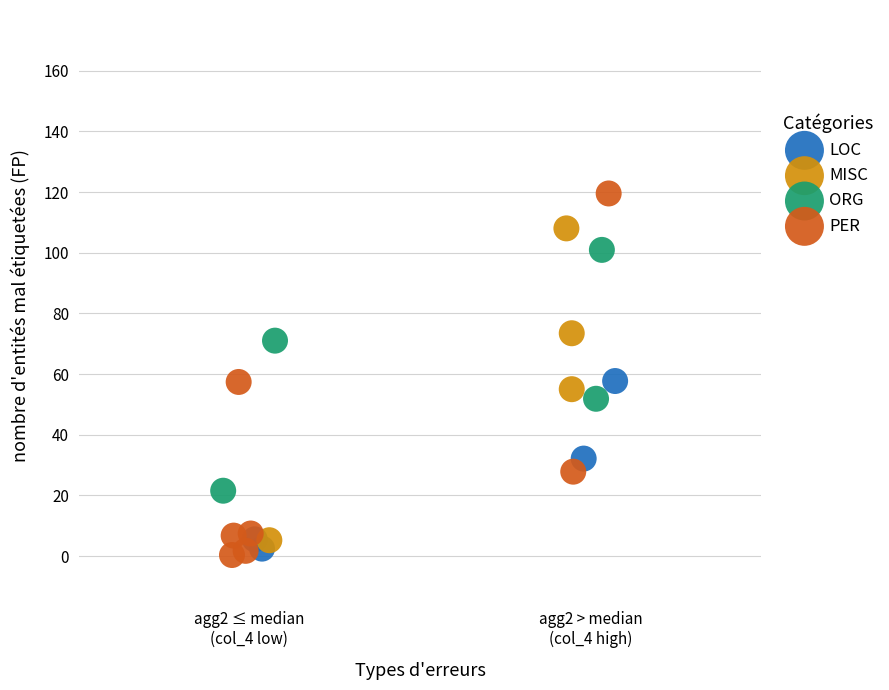

Which series reaches the maximum Y coordinate?

PER